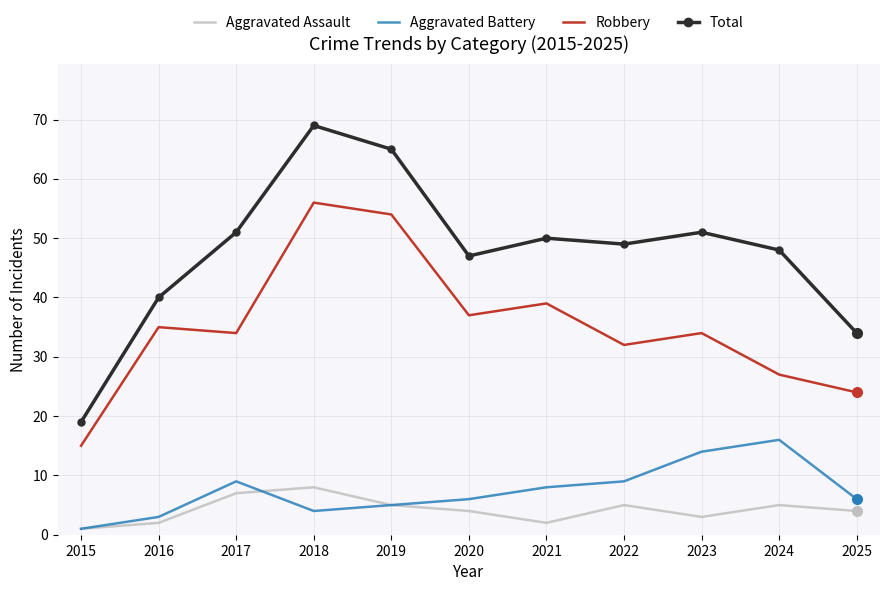

What is the spread (max minus min) of values at 2017?

44